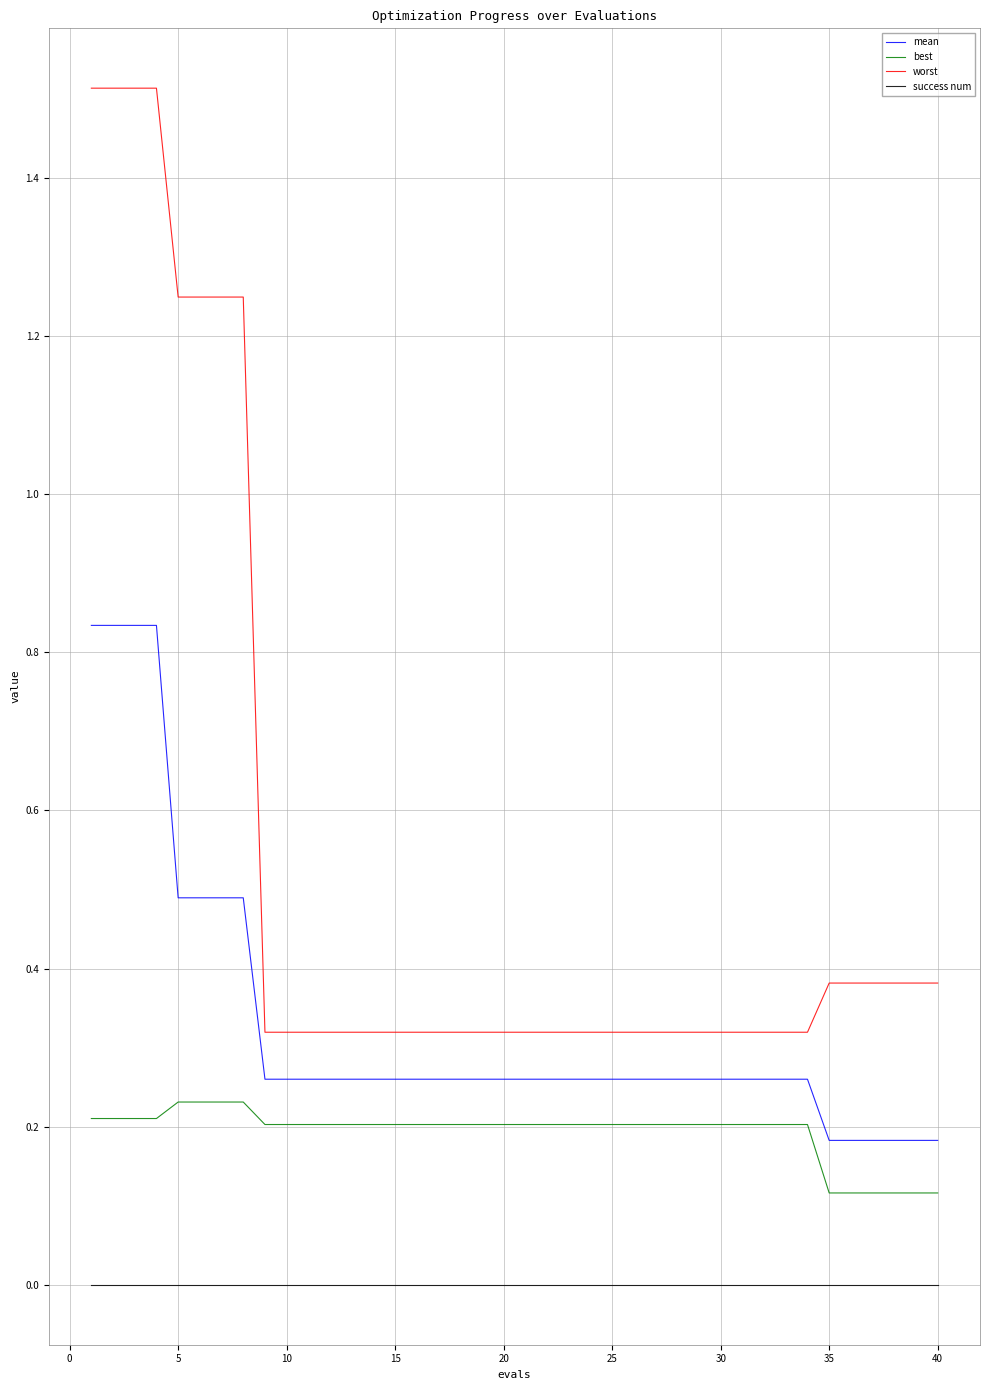

Which series has the largest total across all categories?

worst